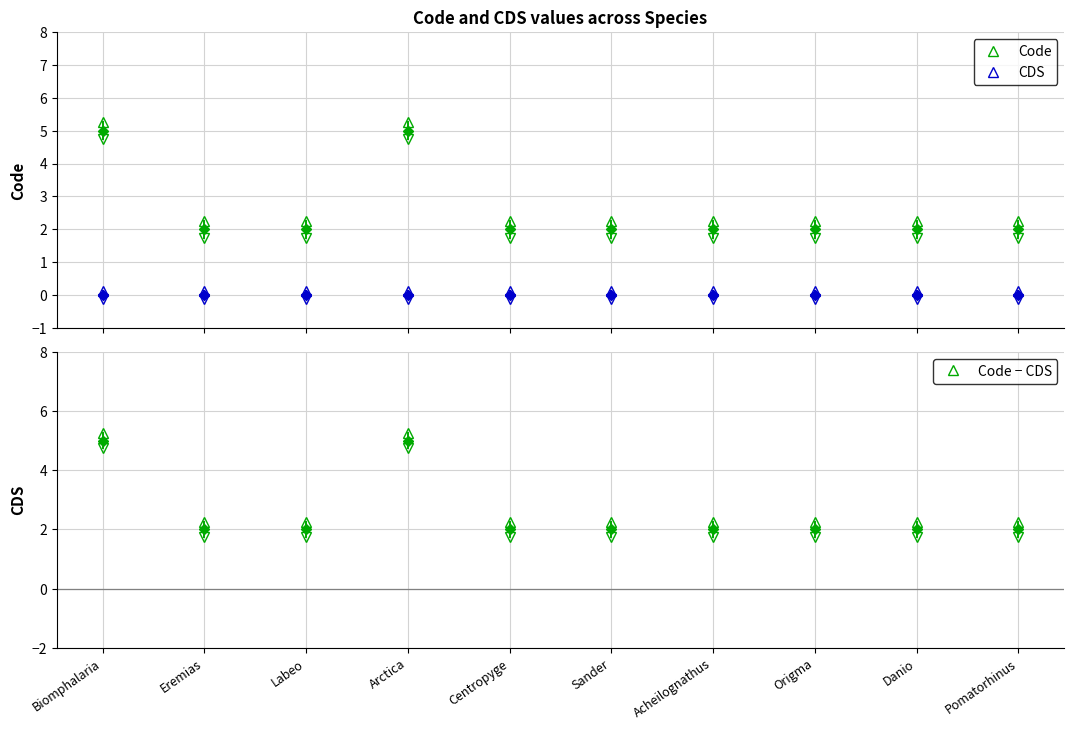

True or false: CDS and Code cross at least once.

False